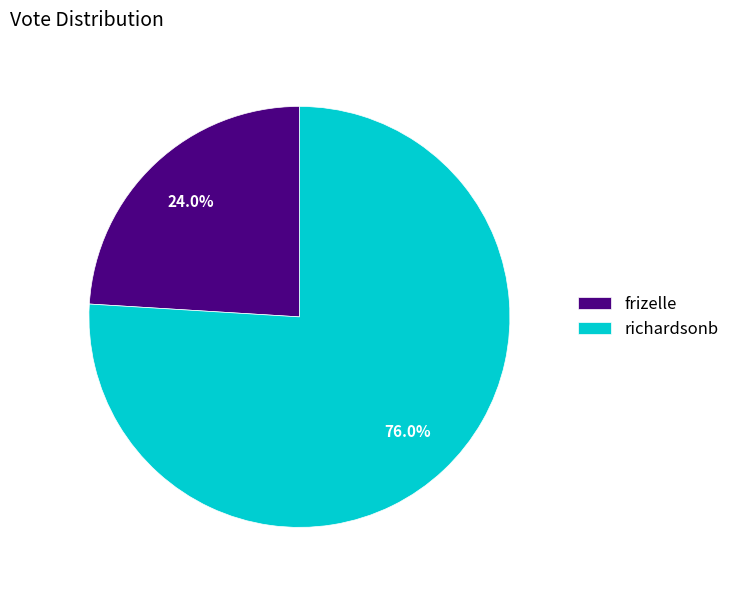

How many segments does this pie chart have?

2